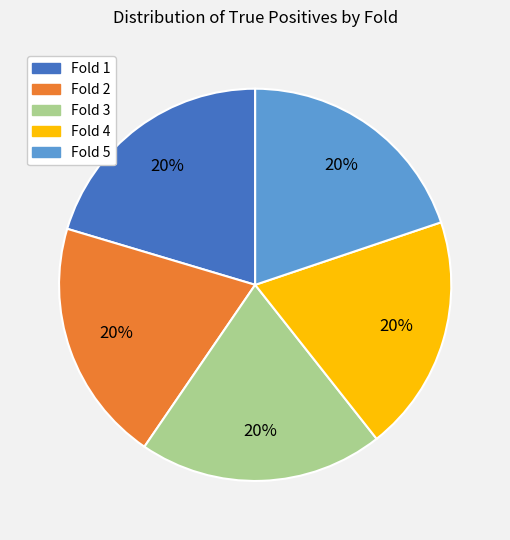

Is there any slice that represents more than half of the pie?

No